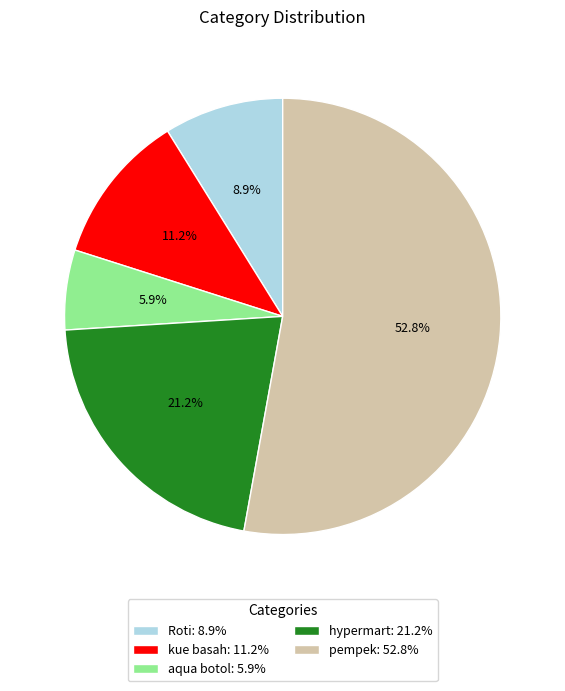

What is the total percentage of hypermart and kue basah?

32.4%